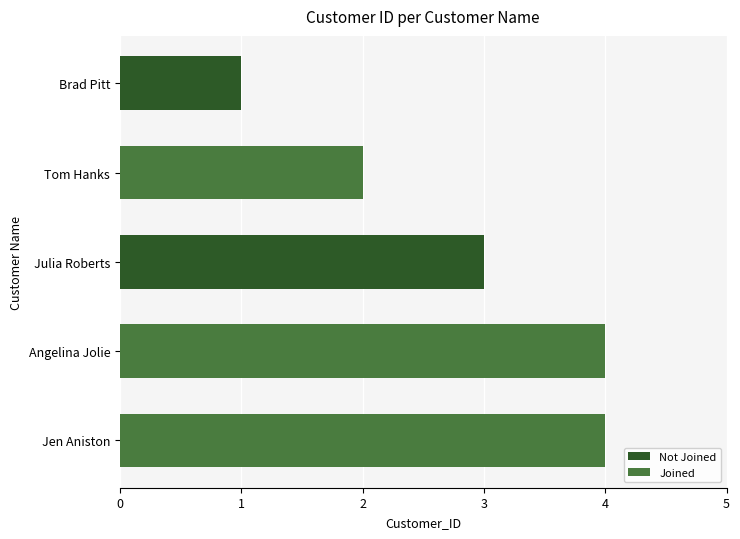

Is it true that the value at Julia Roberts is 2?

False